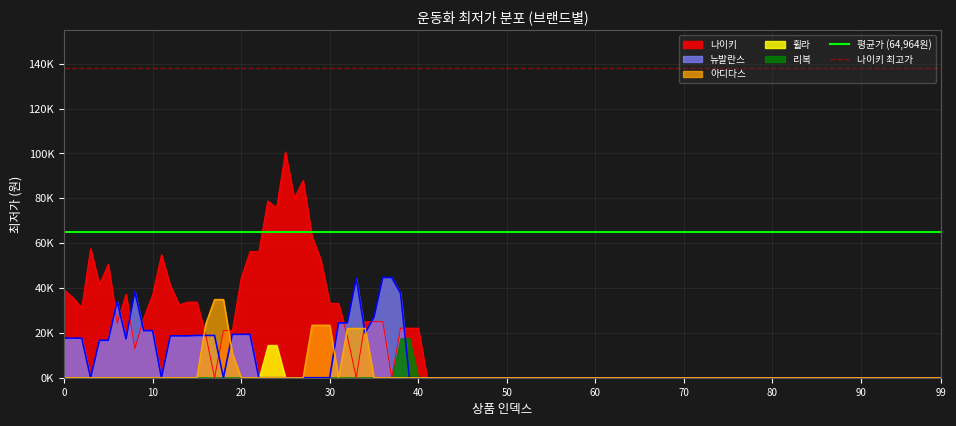

What is the average value of the 나이키 최고가 series?

138000.0